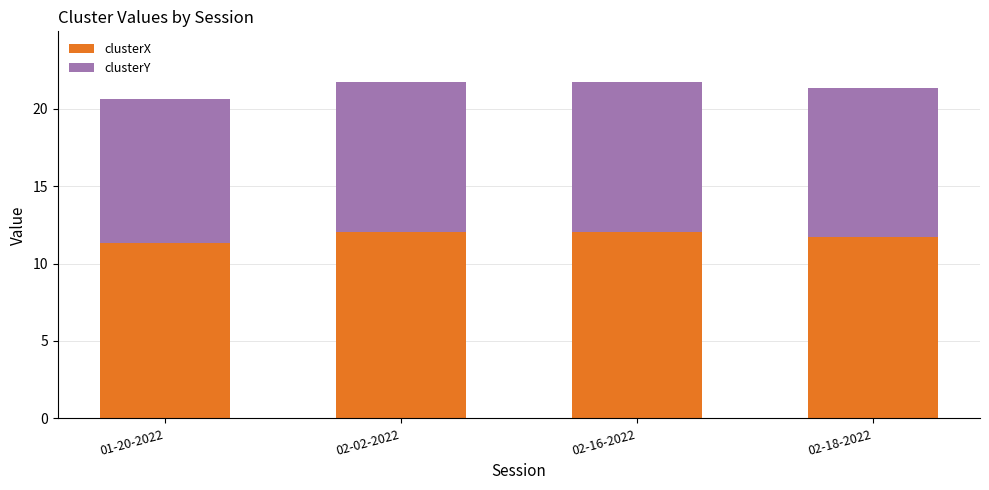

What is the minimum value for clusterX?

11.3